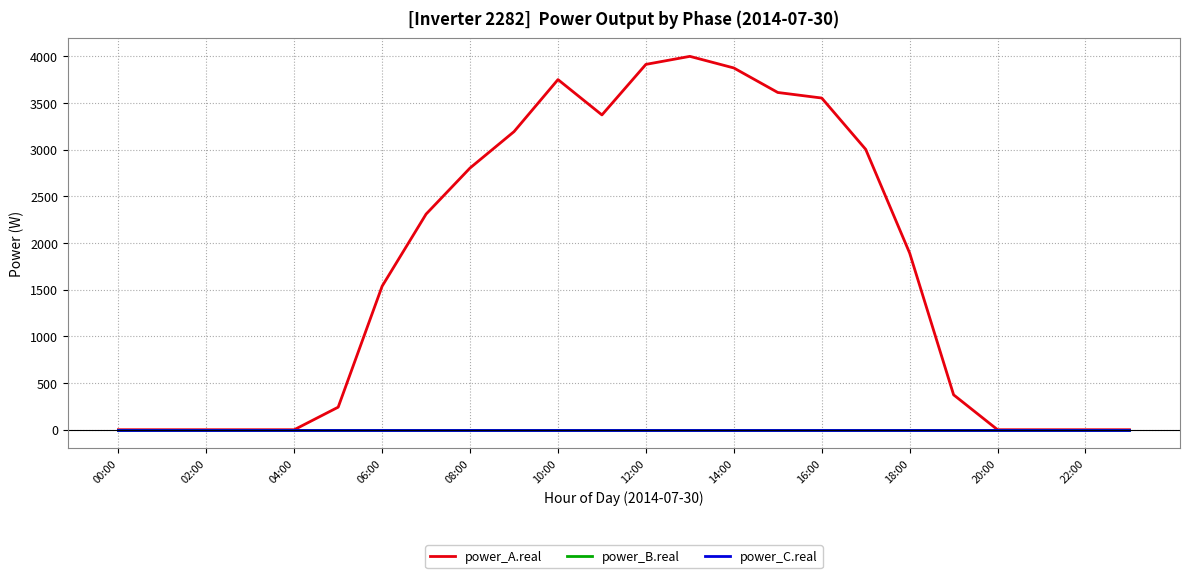

True or false: power_C.real and power_A.real intersect in this chart.

False